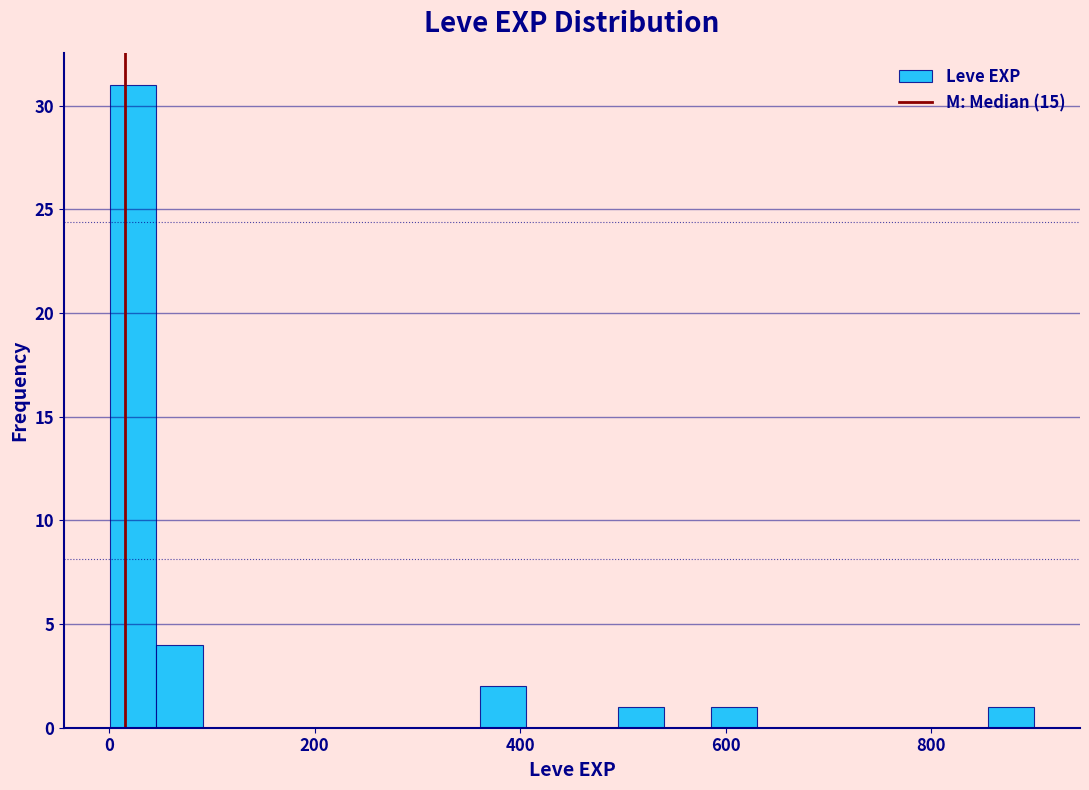

Read against the x-axis, roughly where is the centre of the tallest bar?

20